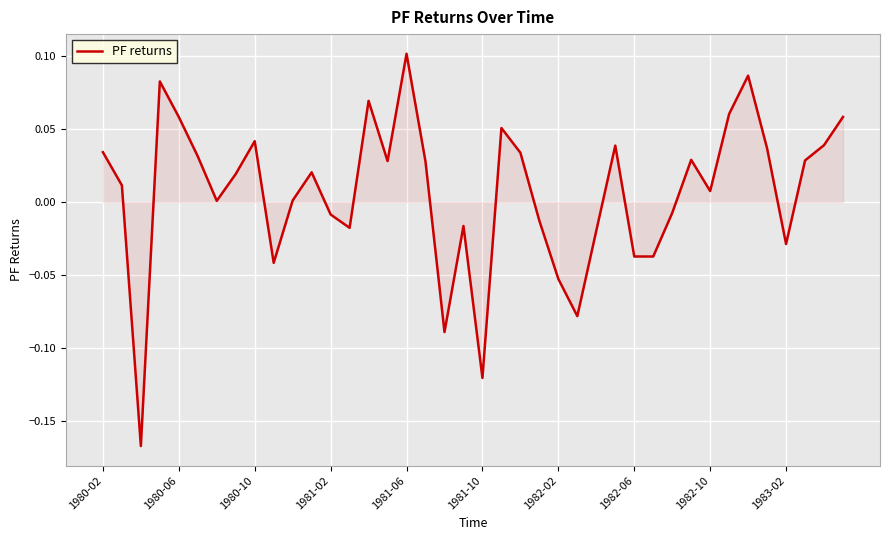

What is the difference between the maximum and minimum values?

0.3